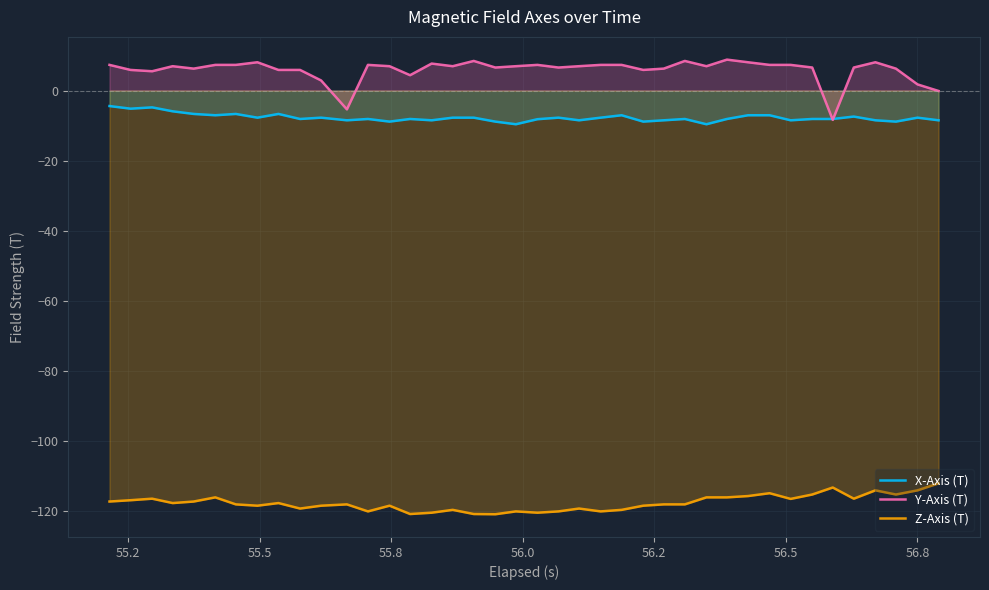

How many lines are shown in the chart?

3